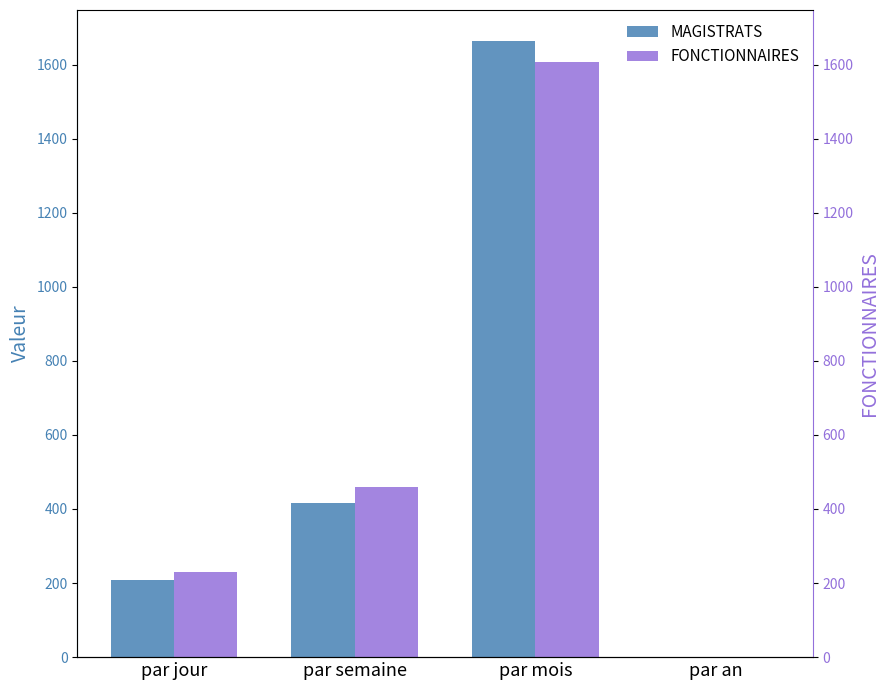

Reading left to right, what are all the values shown in this chart?

MAGISTRATS: par jour=208.0	par semaine=416.0	par mois=1664.0	par an=1.0
FONCTIONNAIRES: par jour=229.6	par semaine=459.1	par mois=1607.0	par an=1.0